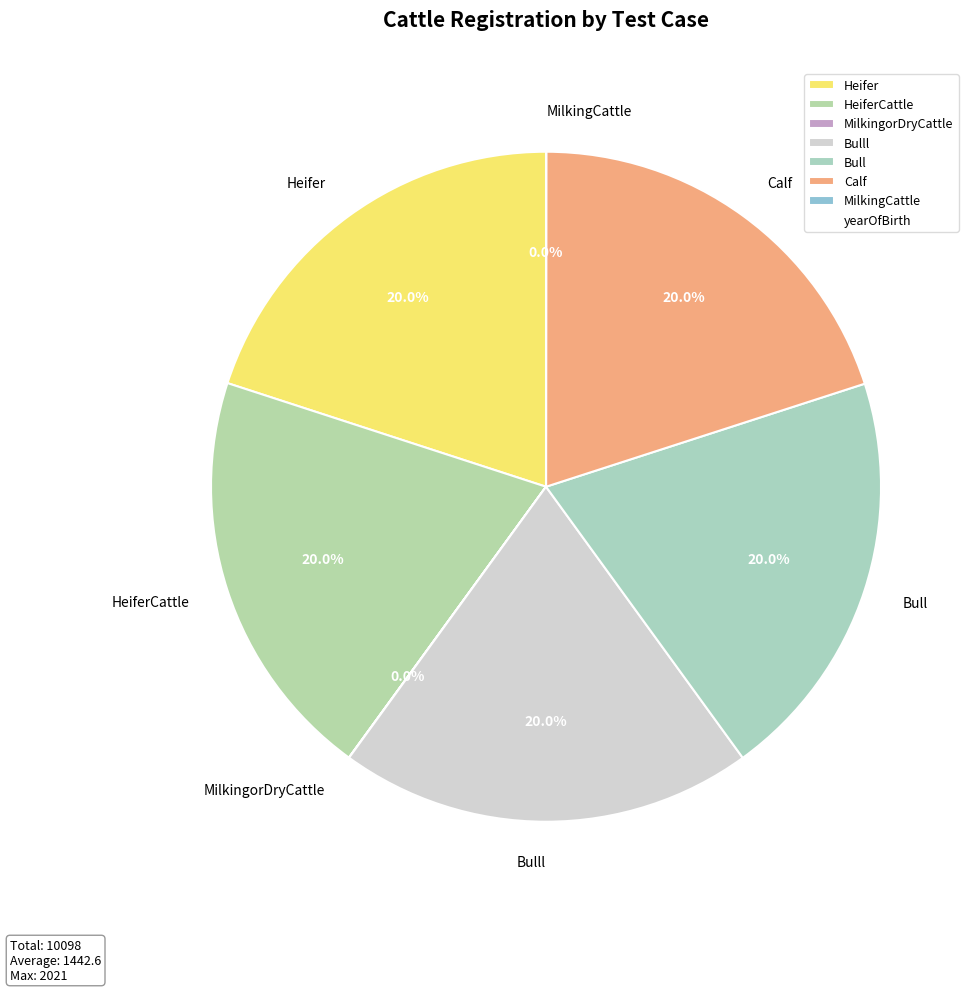

What portion of the pie excludes Bulll?

80.0%